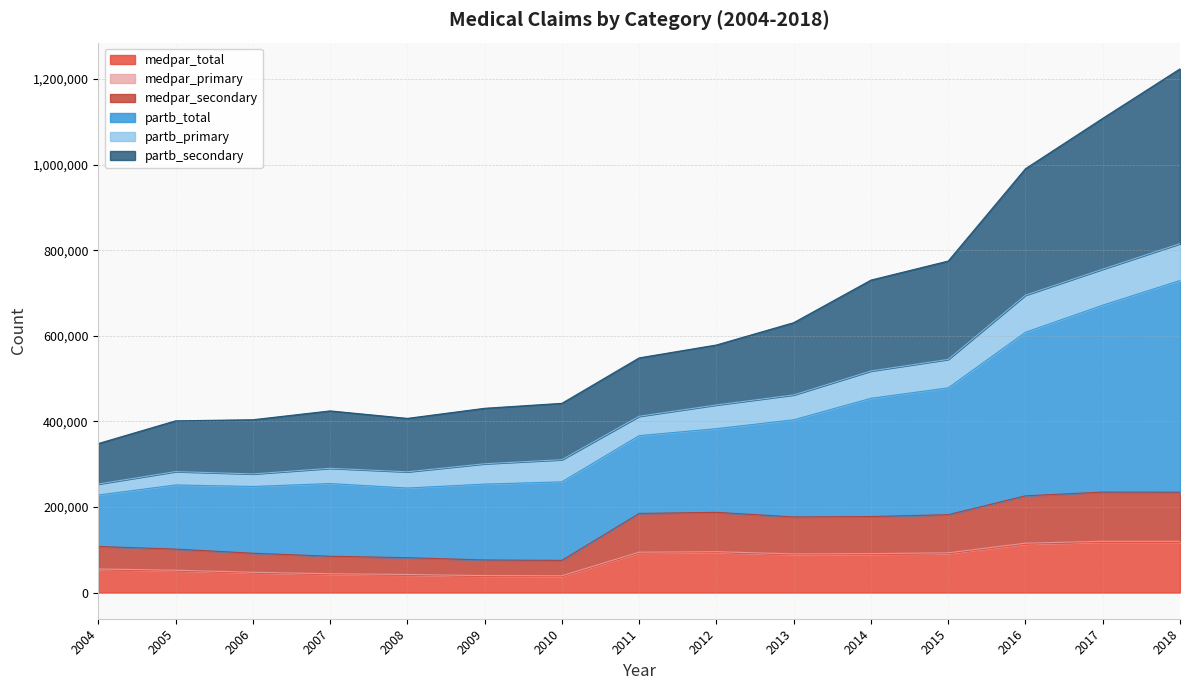

At which category is the sum across all series the highest?

2018